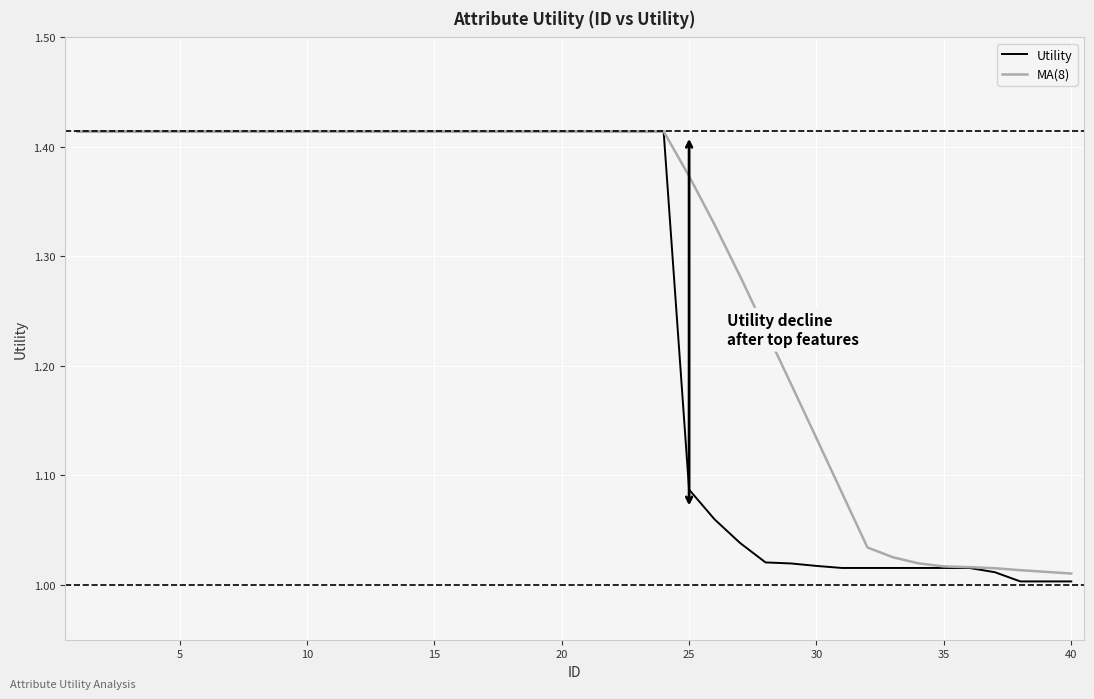

Which series has the largest total across all categories?

MA(8)